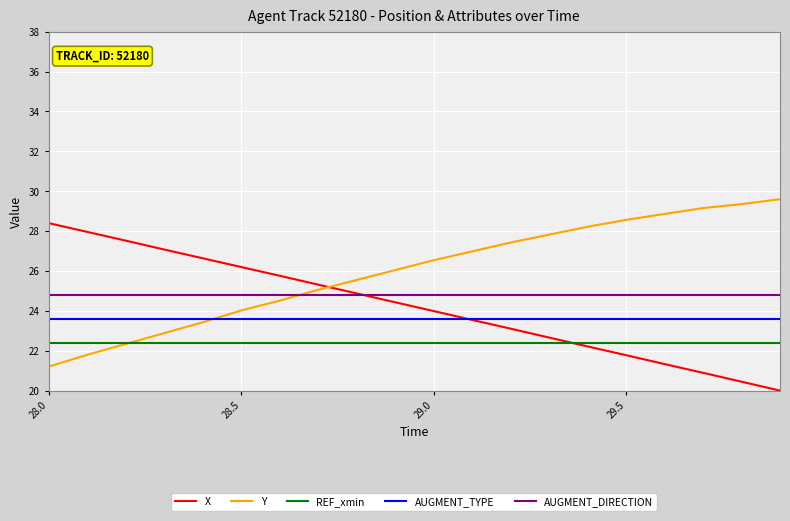

Reading right to left, list all the values displayed in this chart.

X: 20.0	20.4	20.9	21.3	21.8	22.2	22.7	23.1	23.5	24.0	24.4	24.9	25.3	25.8	26.2	26.6	27.1	27.5	28.0	28.4
Y: 29.6	29.4	29.2	28.9	28.6	28.2	27.8	27.4	27.0	26.5	26.0	25.5	25.1	24.5	24.0	23.4	22.9	22.3	21.8	21.2
REF_xmin: 22.4	22.4	22.4	22.4	22.4	22.4	22.4	22.4	22.4	22.4	22.4	22.4	22.4	22.4	22.4	22.4	22.4	22.4	22.4	22.4
AUGMENT_TYPE: 23.6	23.6	23.6	23.6	23.6	23.6	23.6	23.6	23.6	23.6	23.6	23.6	23.6	23.6	23.6	23.6	23.6	23.6	23.6	23.6
AUGMENT_DIRECTION: 24.8	24.8	24.8	24.8	24.8	24.8	24.8	24.8	24.8	24.8	24.8	24.8	24.8	24.8	24.8	24.8	24.8	24.8	24.8	24.8